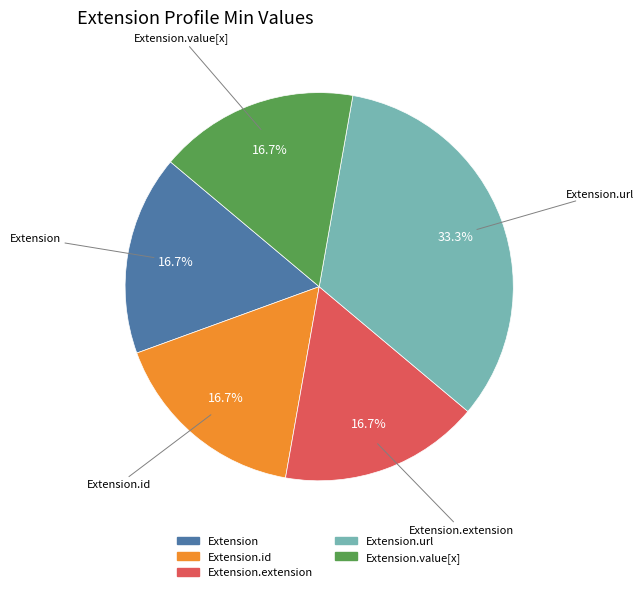

Does any single category account for the majority?

No